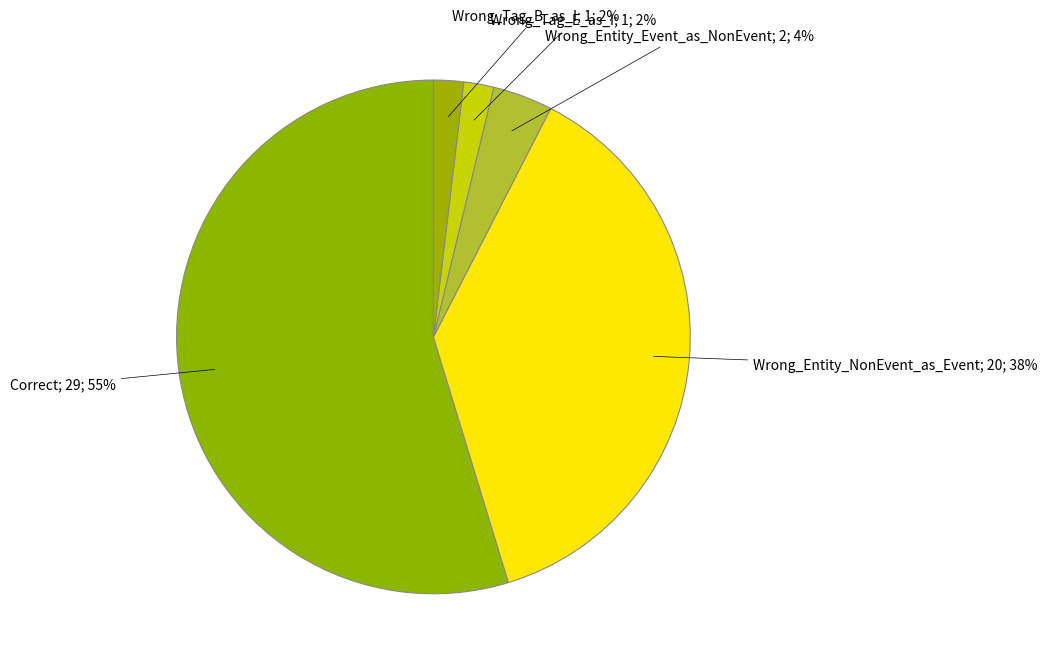

How many segments does this pie chart have?

5